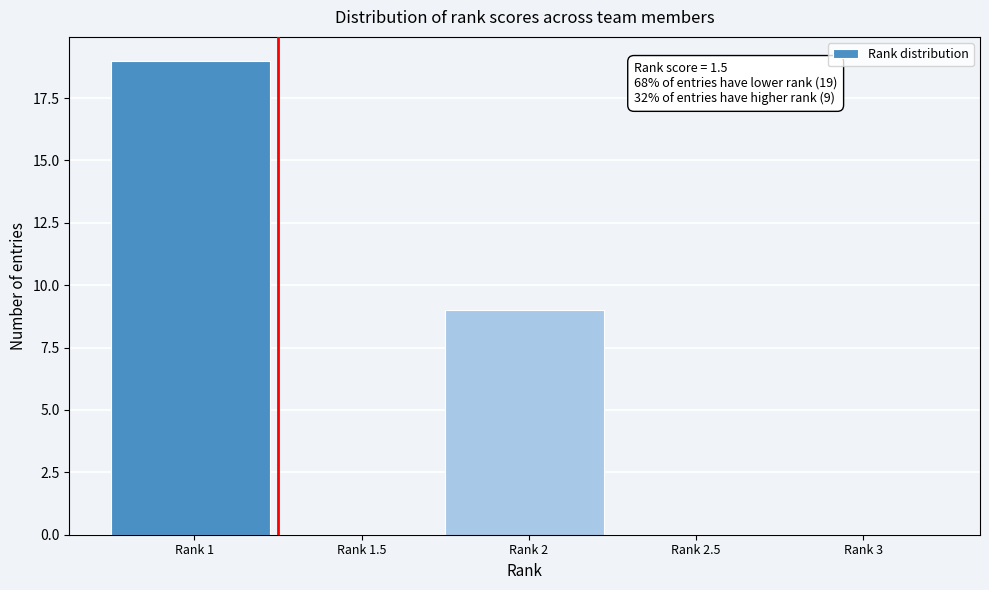

Reading right to left, list all the values displayed in this chart.

Rank 3=0	Rank 2.5=0	Rank 2=9	Rank 1.5=0	Rank 1=19